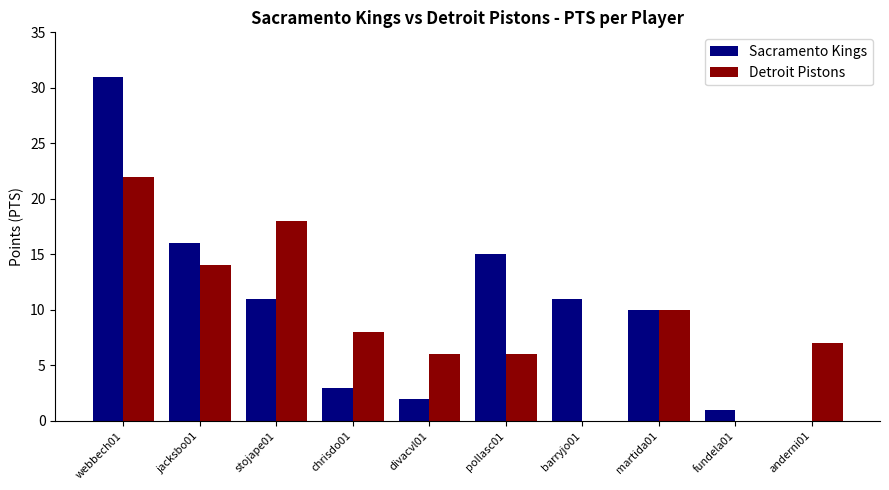

Which series has the largest range (max minus min)?

Sacramento Kings